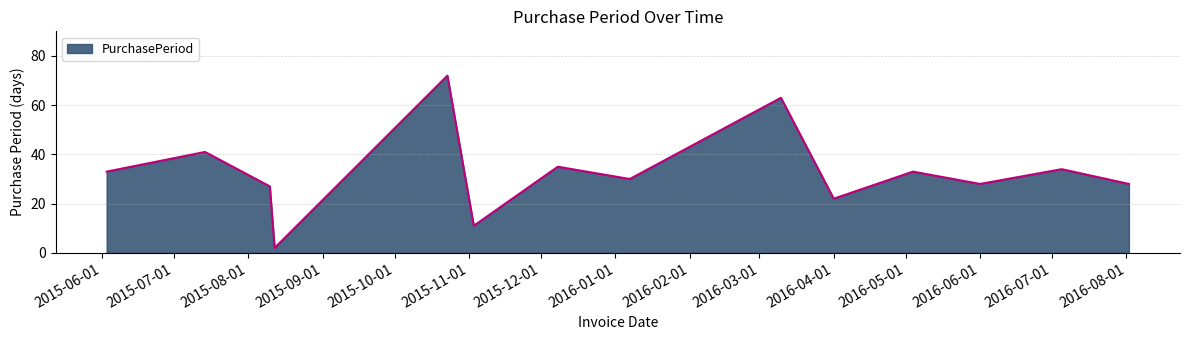

What is the maximum value shown in the chart?

72